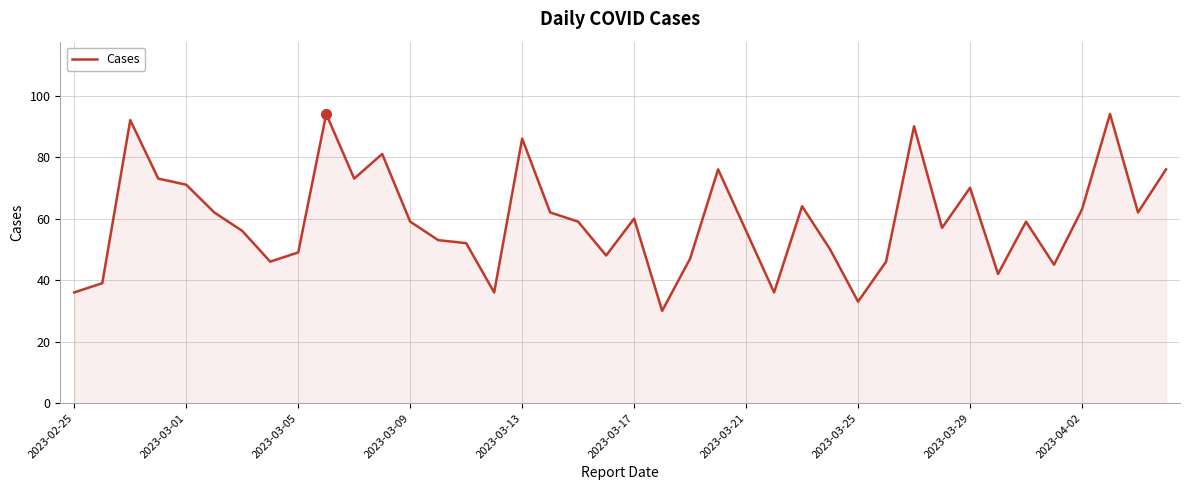

What is the smallest value displayed?

30